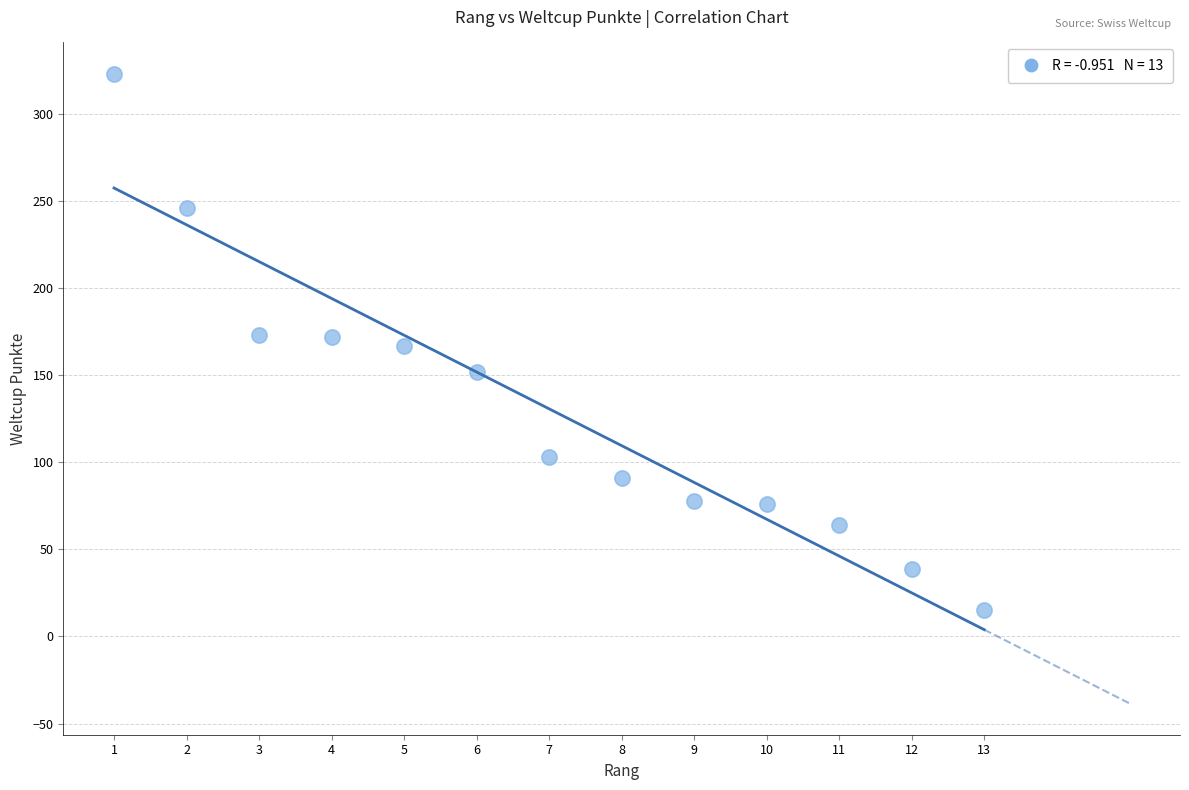

What is the range of X values (max minus min)?

12